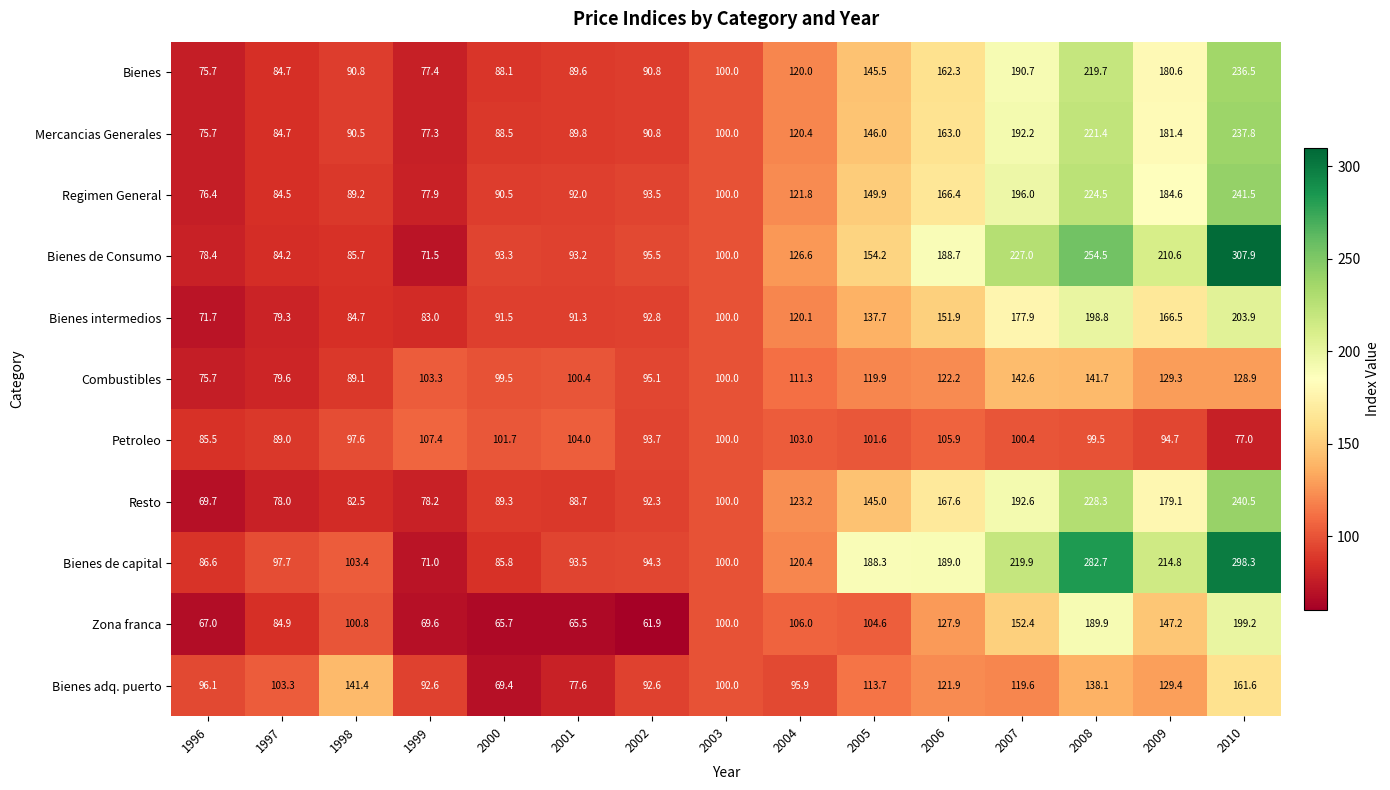

Is it true that Combustibles equals 79.6 at 1997?

True